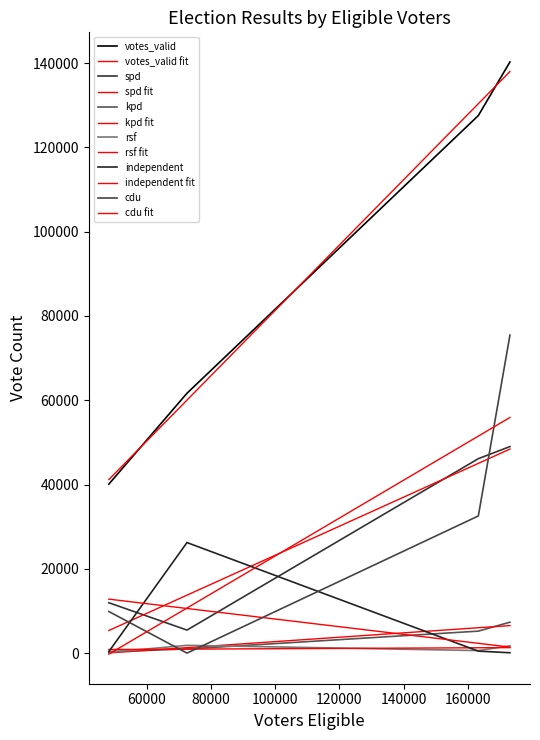

True or false: votes_valid and spd intersect in this chart.

False